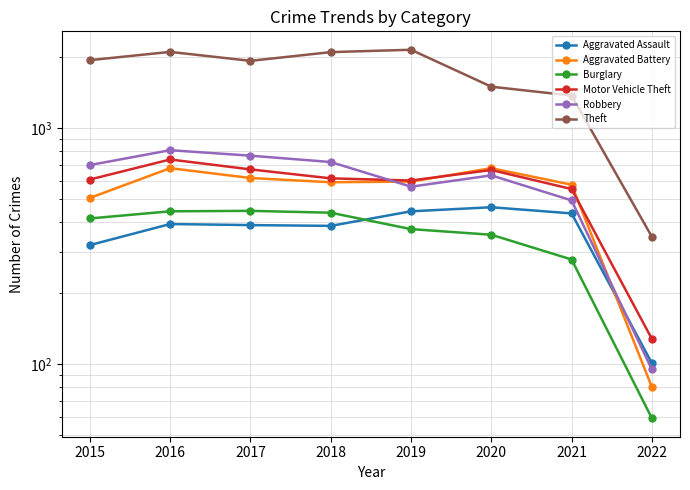

Which series has the largest total across all categories?

Theft